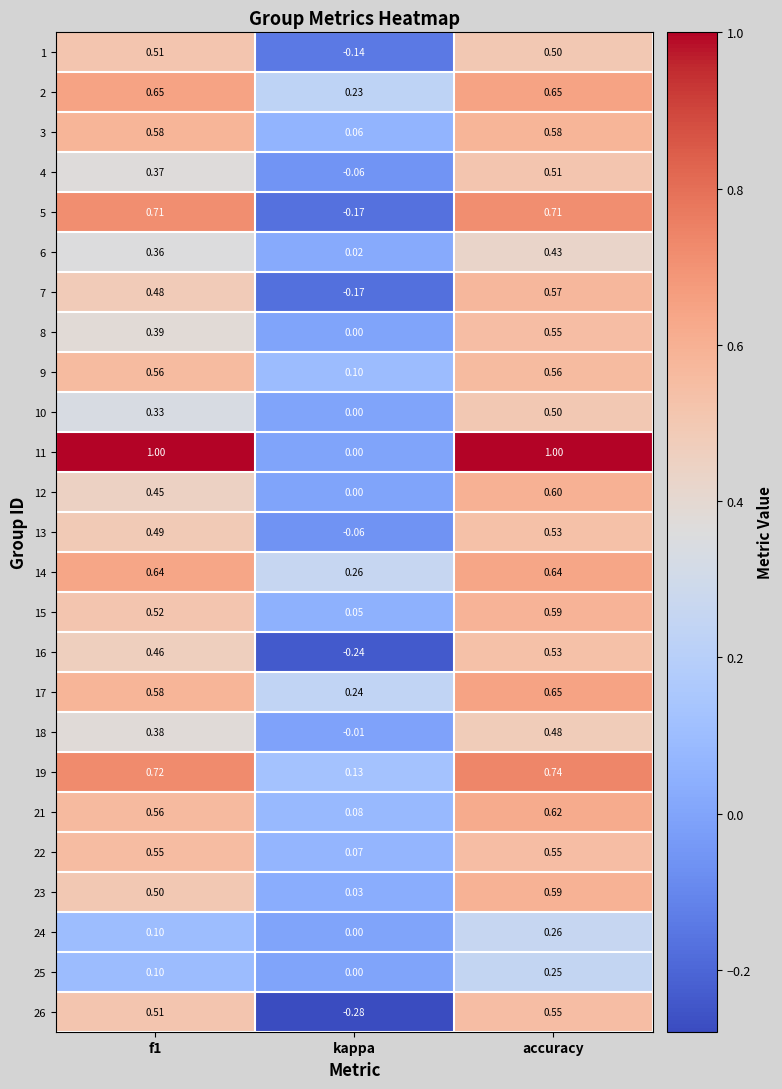

Where is 9 nearest to the value 0?

kappa